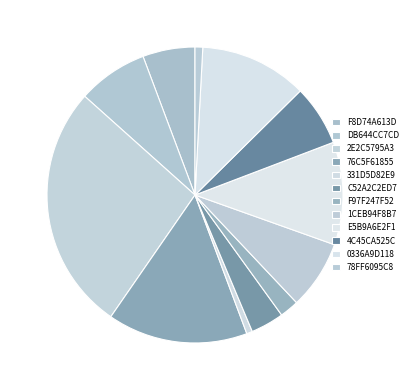

How much of the chart is everything except 1CEB94F8B7?

92.5%